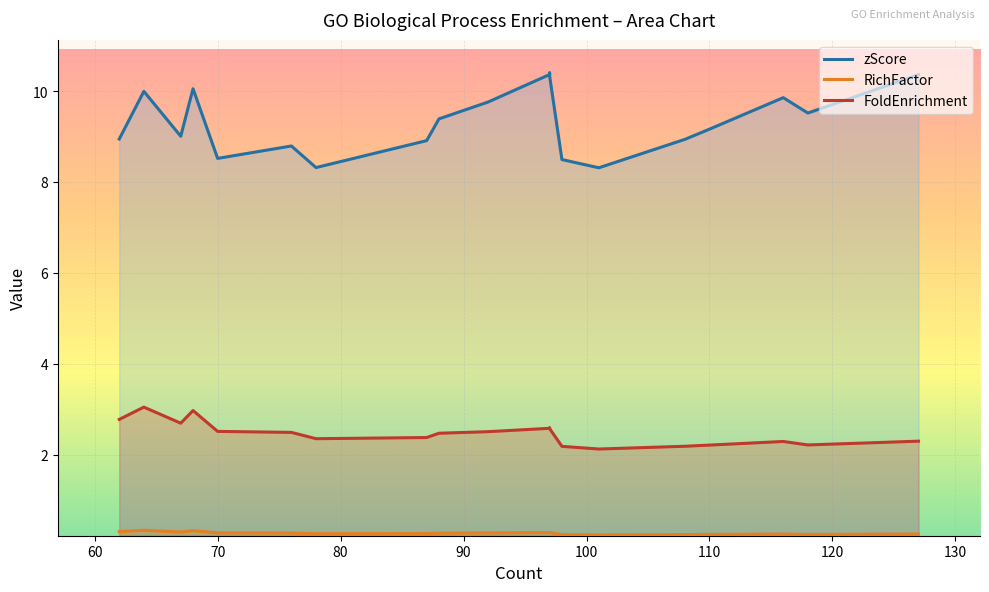

Rank the series by their maximum value, from highest to lowest.

zScore, FoldEnrichment, RichFactor